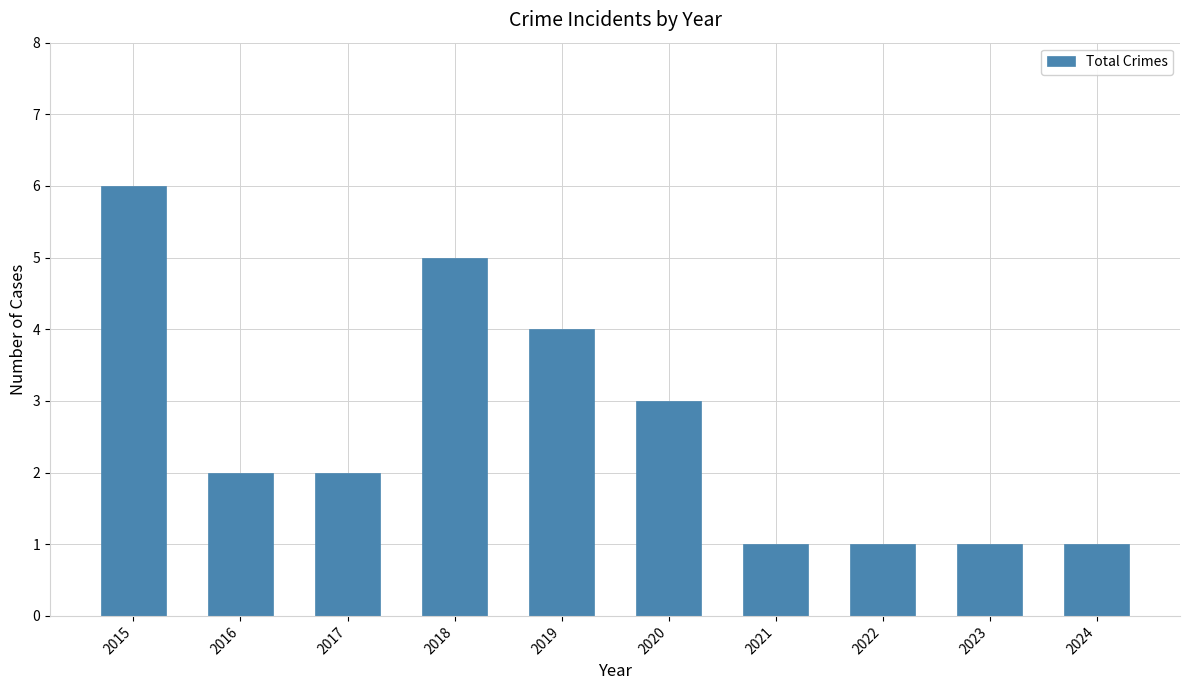

True or false: the data shows 9 at 2015.

False